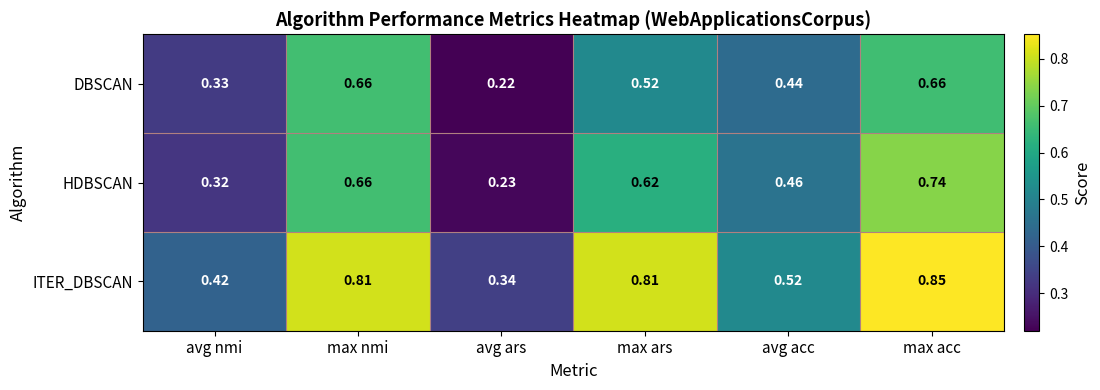

At avg nmi, list the series in order from smallest to largest.

HDBSCAN, DBSCAN, ITER_DBSCAN